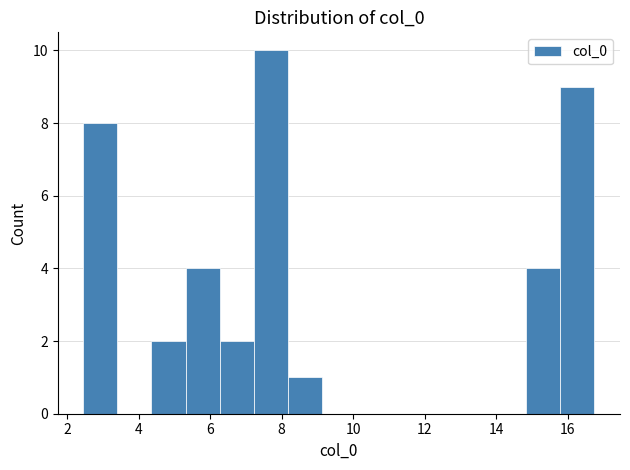

Which range on the x-axis has the tallest bar?

7.2 to 8.2